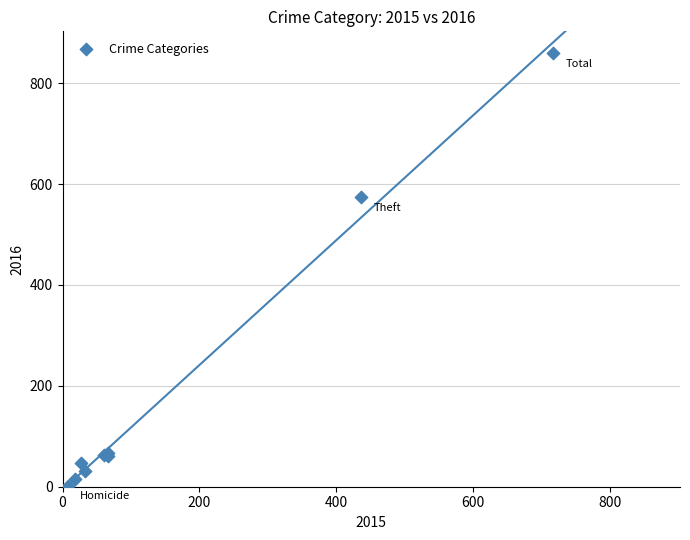

What Y value in the scatter plot is closest to 431?

574